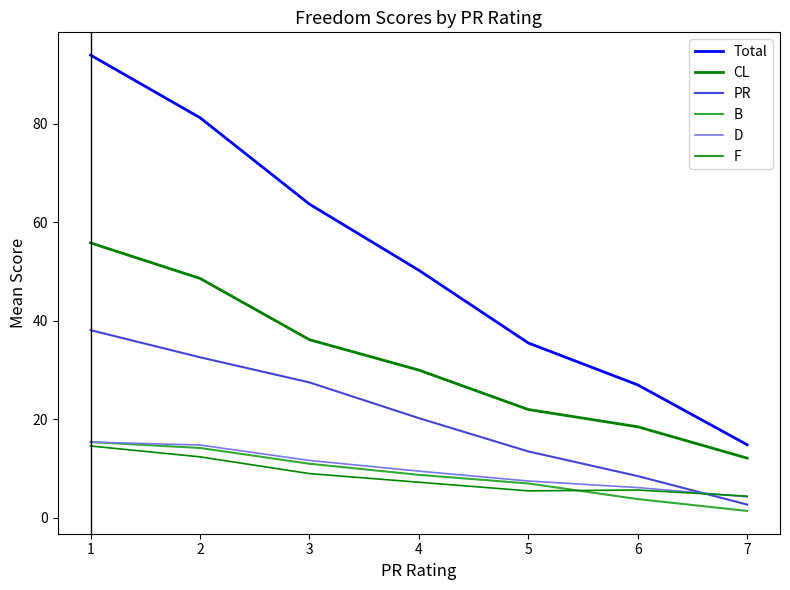

The F series shows 7.2 at 4. True or false?

True